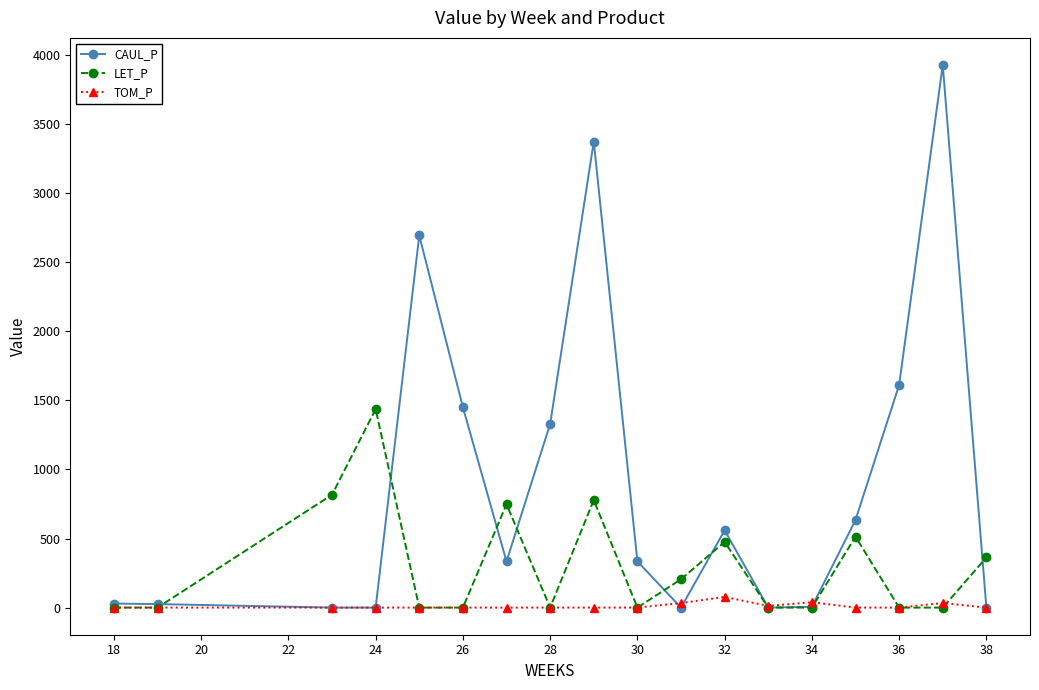

What is the difference between the maximum and minimum values in the TOM_P series?

77.2